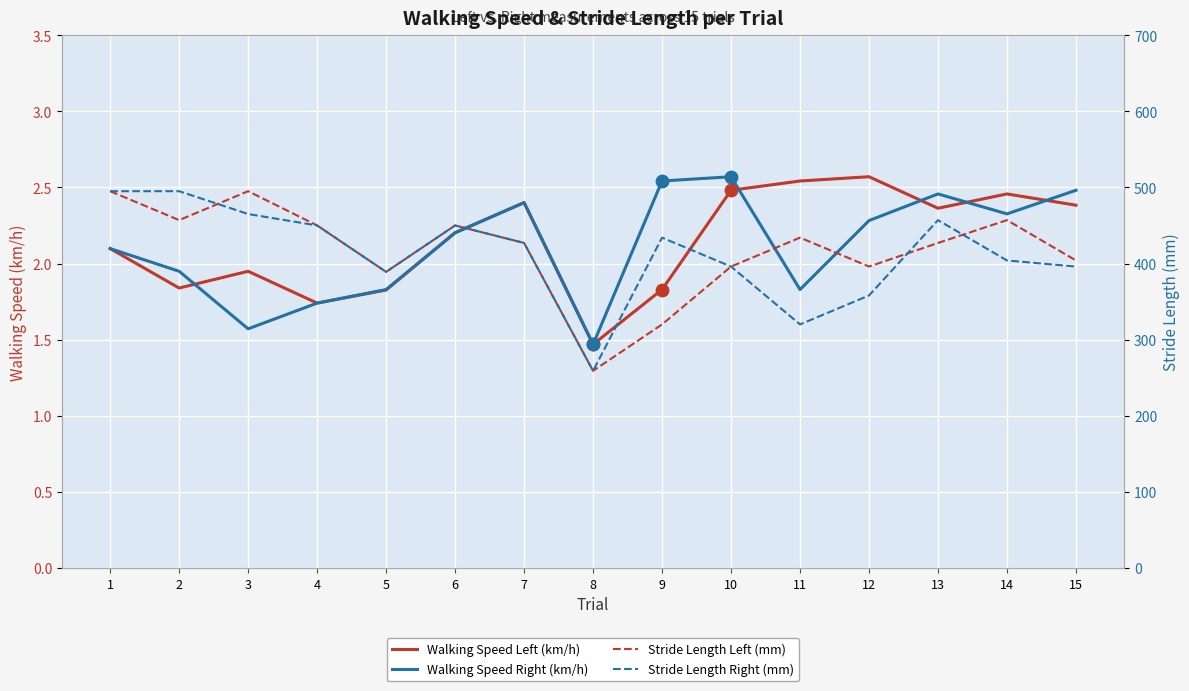

Which series has the largest total across all categories?

Stride Length Left (mm)